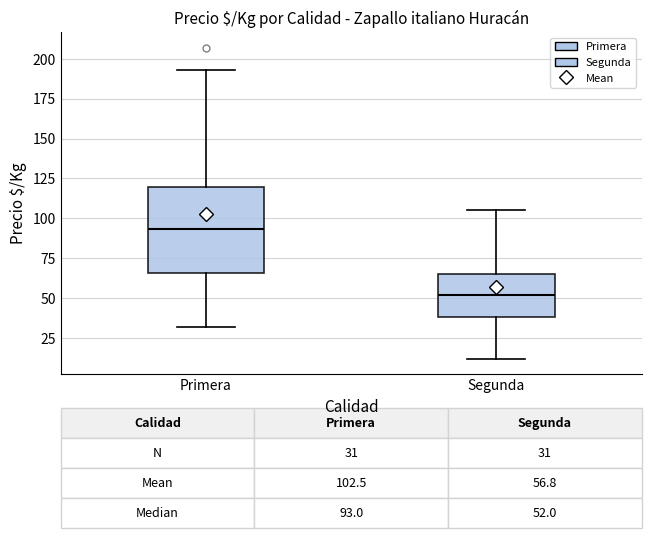

Which box's median line is the lowest?

Segunda